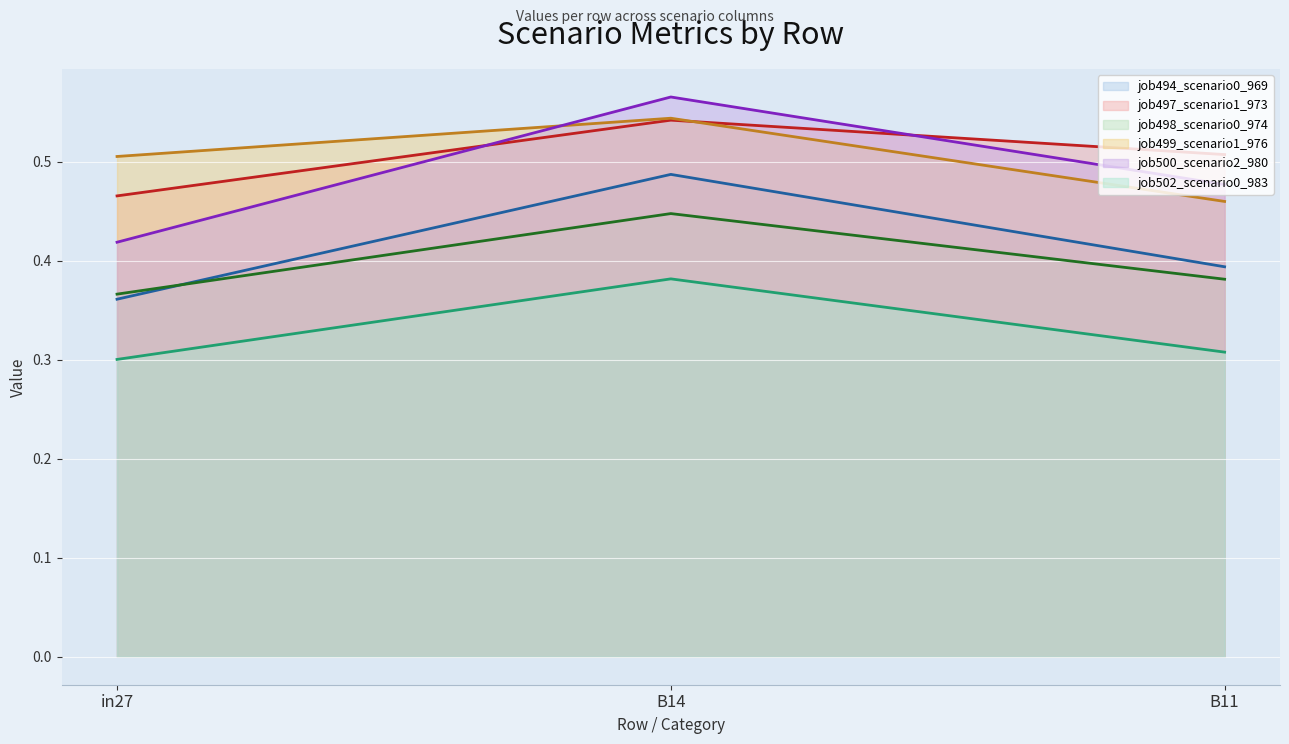

At how many categories does at least one series exceed 0?

3